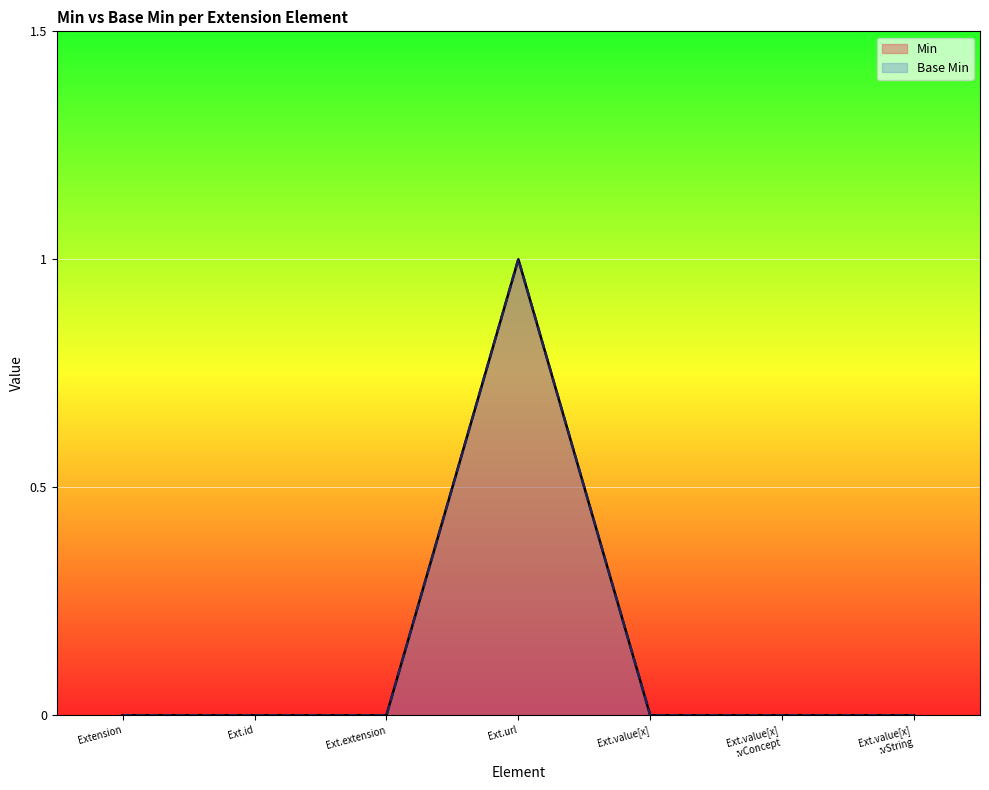

How many lines are shown in the chart?

2